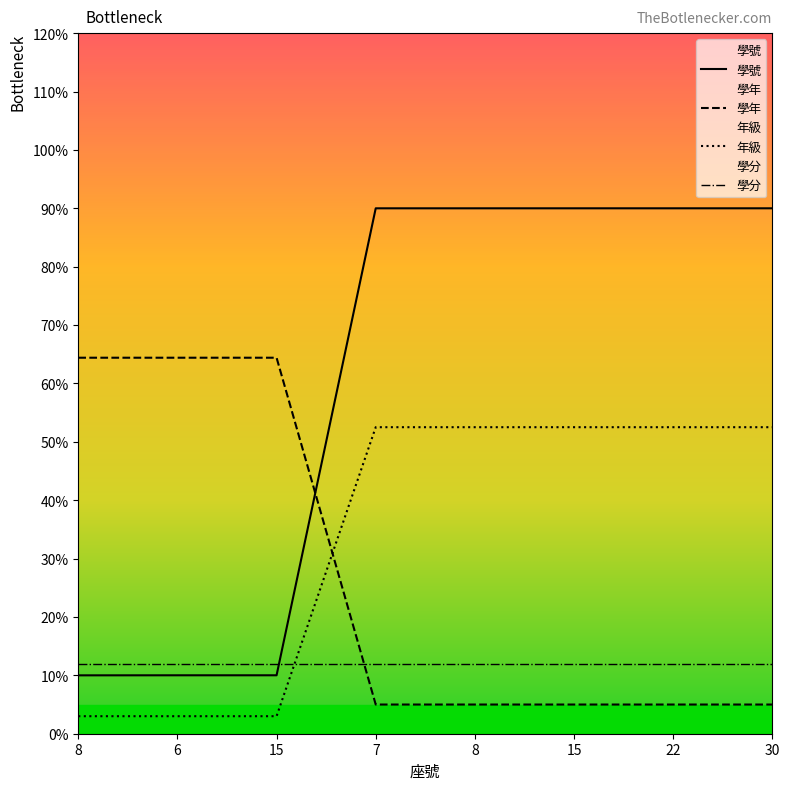

Which series has the largest total across all categories?

學號